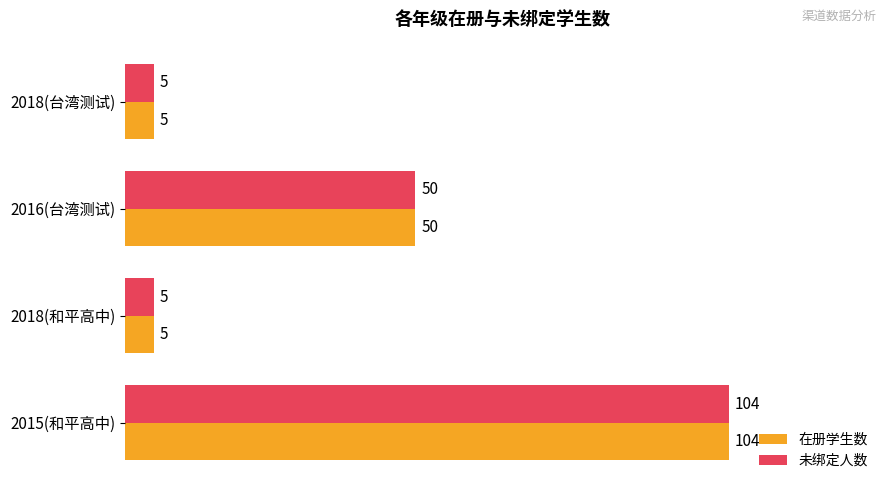

The value of 未绑定人数 at 2015(和平高中) is 104. True or false?

True